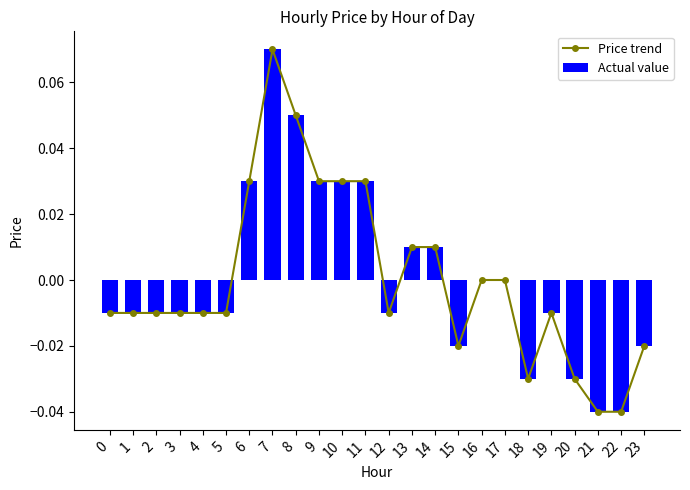

The value of Price trend at 15 is -0.0. True or false?

False